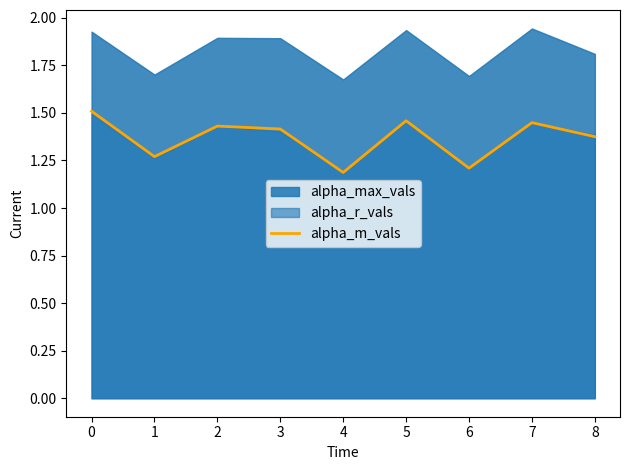

How many interior local peaks (higher than both neighbors) does the data have?

3